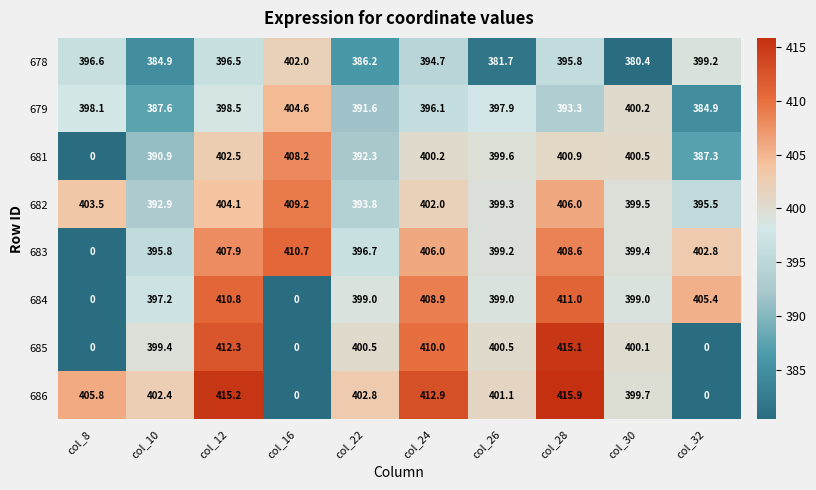

Which series has the widest spread of values?

686